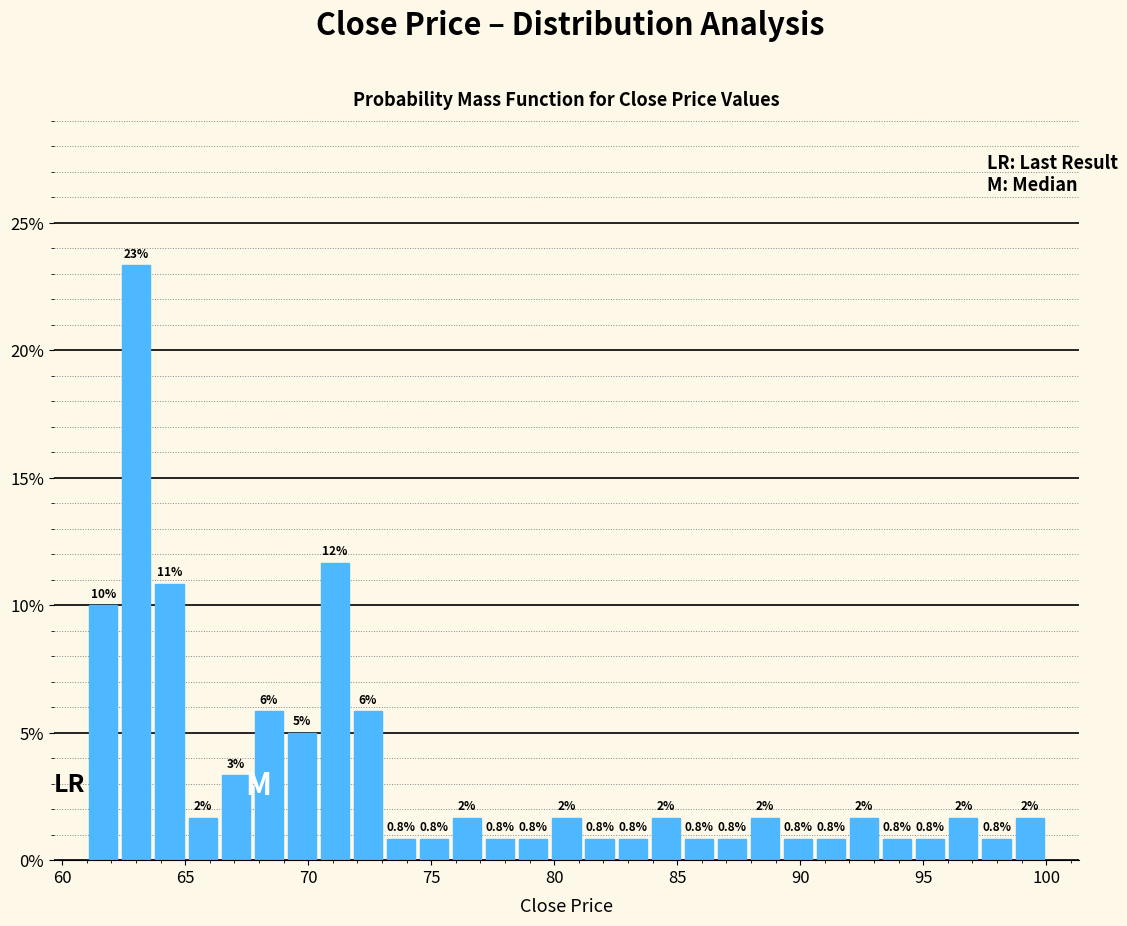

Read against the x-axis, roughly where is the centre of the tallest bar?

63.0